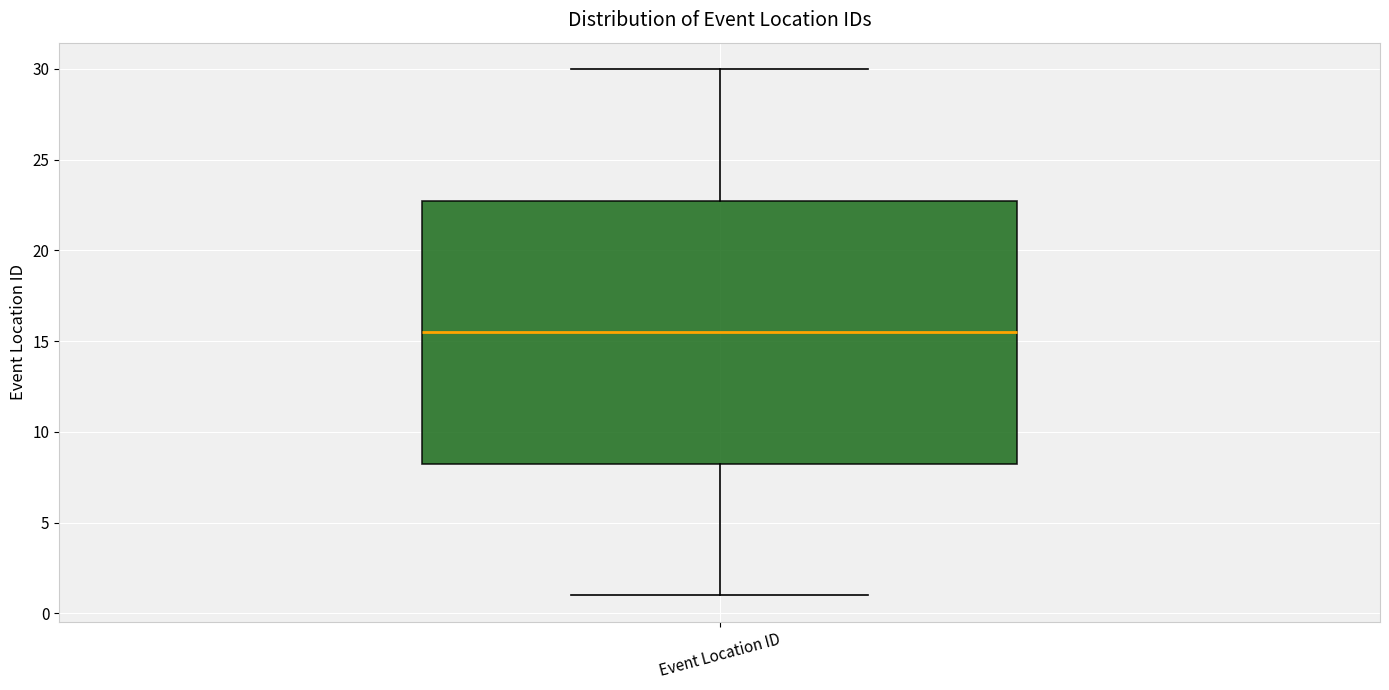

Transcribe this box plot: give where the median line is, the range the box spans, and where the two whiskers end, as read against the y-axis. The values are not printed on the chart, so give them approximately, as read against the axis.

median 15.5, box 8.5 to 23.0, whiskers 1.0 to 30.0